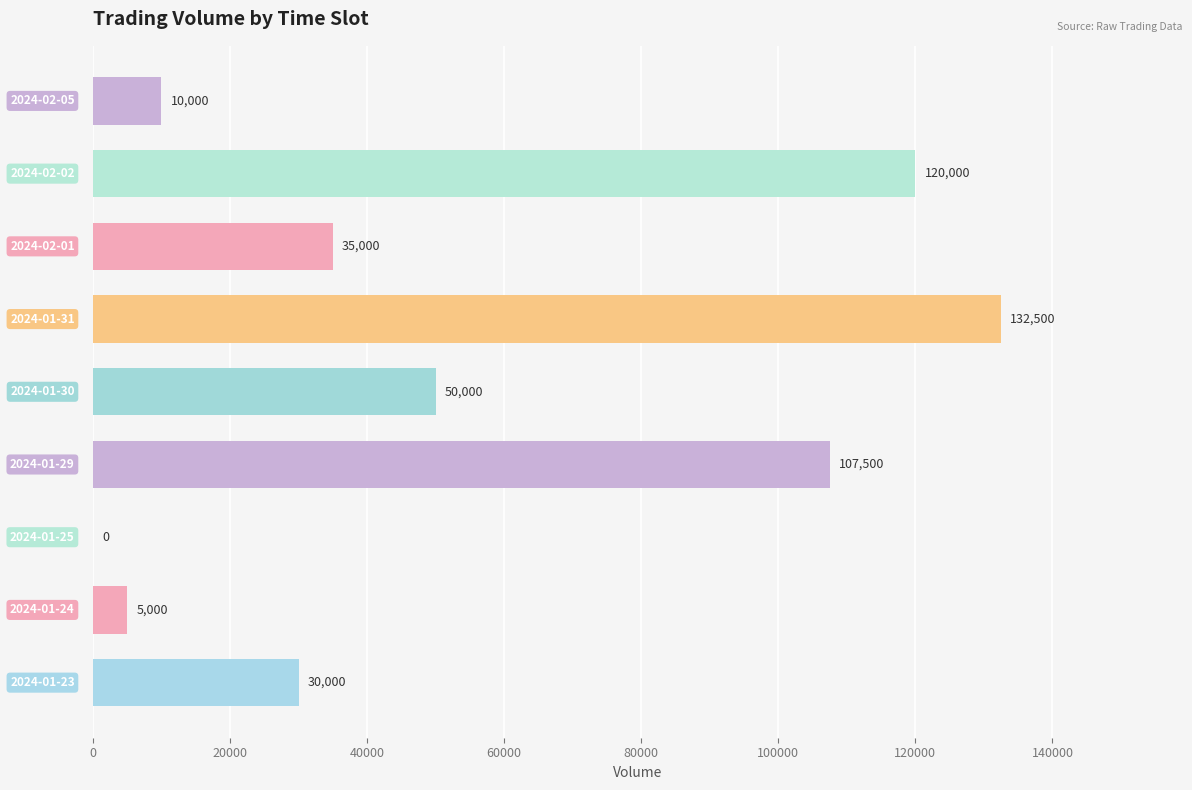

Does the chart contain stacked bars?

No